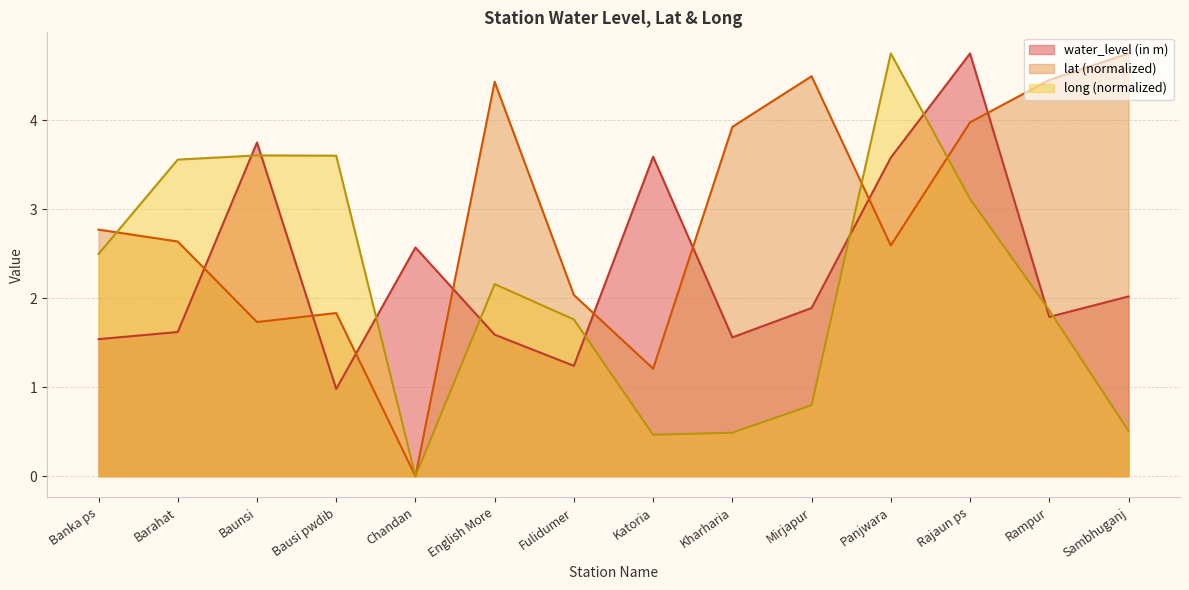

What is the greatest value displayed?

4.8